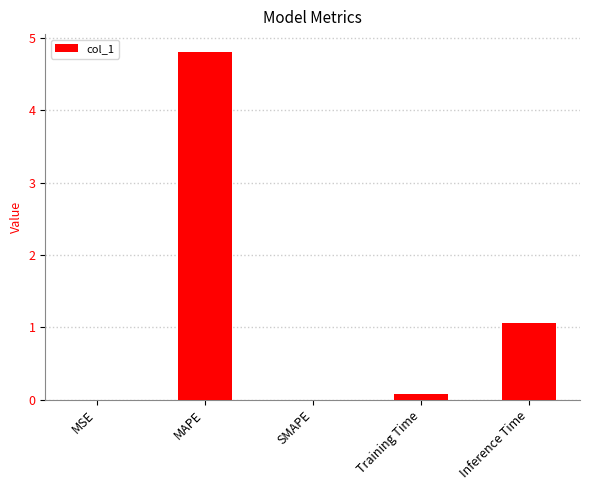

What is the greatest value displayed?

4.8